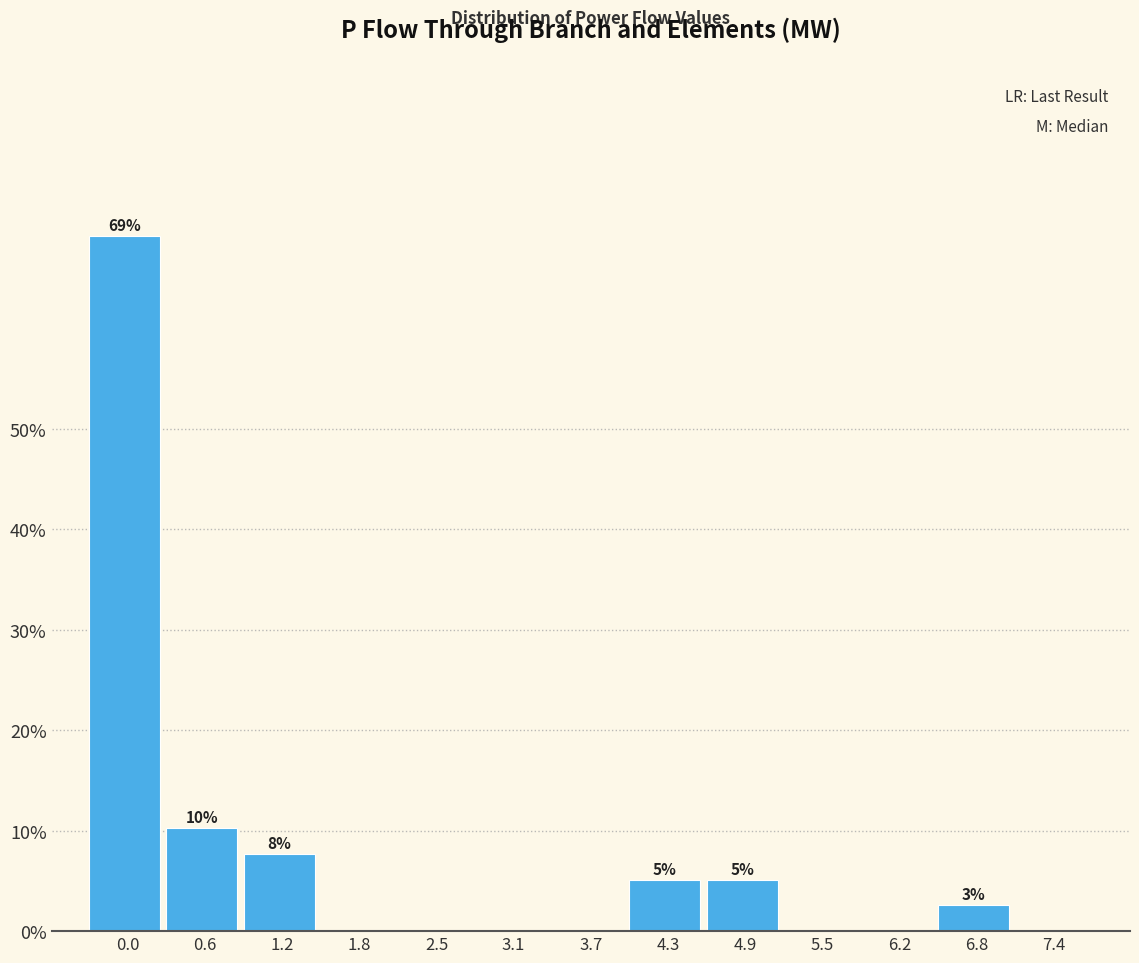

Reading right to left, extract all data points from this chart.

7.4=0.0	6.8=2.6	6.2=0.0	5.5=0.0	4.9=5.1	4.3=5.1	3.7=0.0	3.1=0.0	2.5=0.0	1.8=0.0	1.2=7.7	0.6=10.3	0.0=69.2